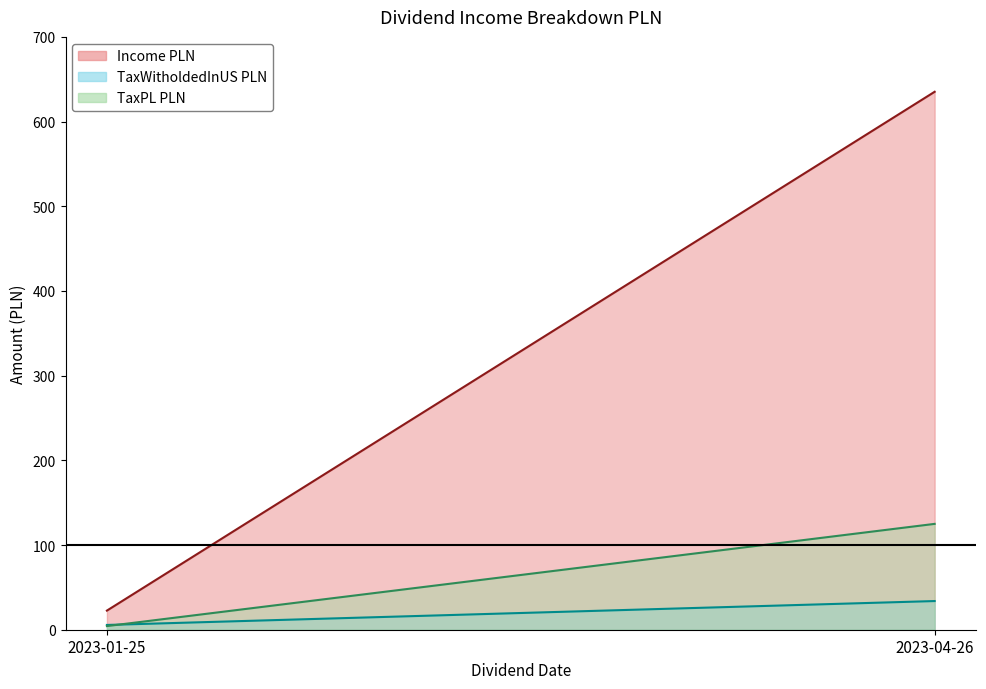

What is the label of the 1st point from the right?

2023-04-26